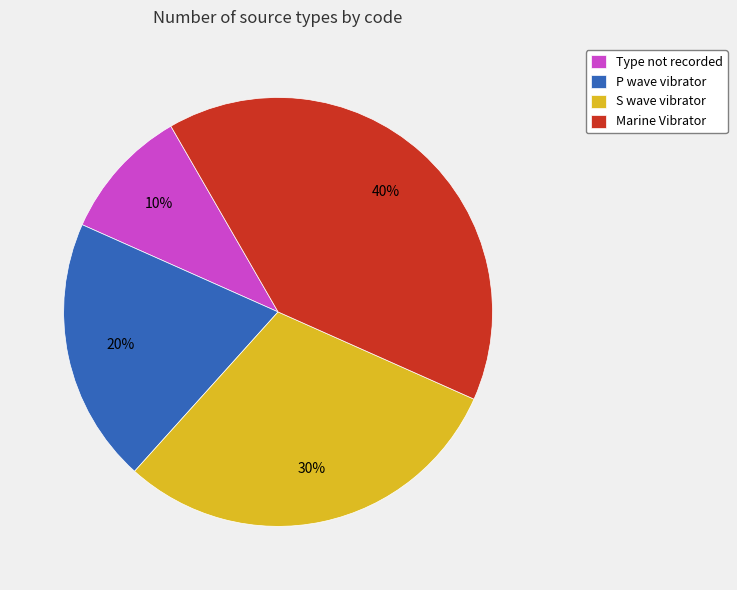

To the nearest percent, what is the average slice percentage?

25%